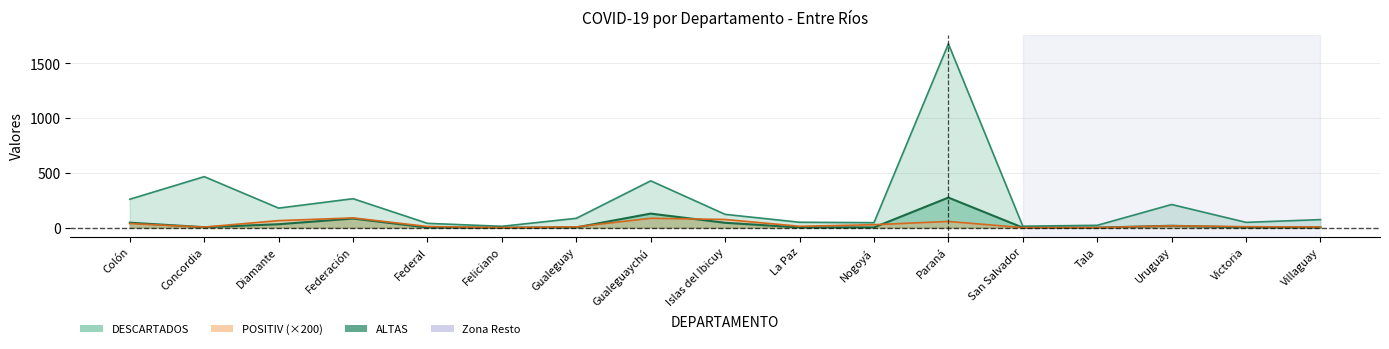

What is the label of the 7th point from the right?

Nogoyá